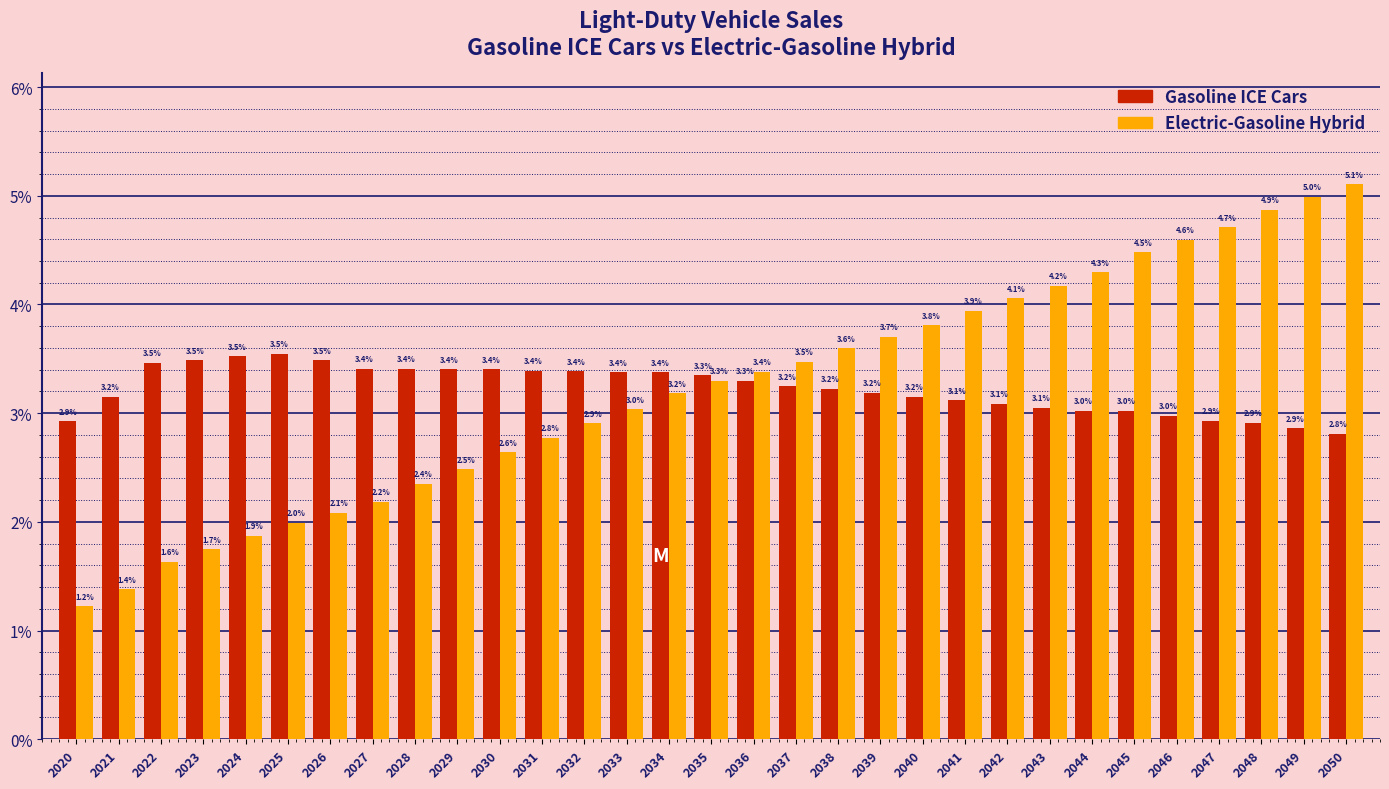

Reading left to right, extract all data points from this chart.

Gasoline ICE Cars: 2020=2.9	2021=3.2	2022=3.5	2023=3.5	2024=3.5	2025=3.5	2026=3.5	2027=3.4	2028=3.4	2029=3.4	2030=3.4	2031=3.4	2032=3.4	2033=3.4	2034=3.4	2035=3.3	2036=3.3	2037=3.2	2038=3.2	2039=3.2	2040=3.2	2041=3.1	2042=3.1	2043=3.1	2044=3.0	2045=3.0	2046=3.0	2047=2.9	2048=2.9	2049=2.9	2050=2.8
Electric-Gasoline Hybrid: 2020=1.2	2021=1.4	2022=1.6	2023=1.7	2024=1.9	2025=2.0	2026=2.1	2027=2.2	2028=2.4	2029=2.5	2030=2.6	2031=2.8	2032=2.9	2033=3.0	2034=3.2	2035=3.3	2036=3.4	2037=3.5	2038=3.6	2039=3.7	2040=3.8	2041=3.9	2042=4.1	2043=4.2	2044=4.3	2045=4.5	2046=4.6	2047=4.7	2048=4.9	2049=5.0	2050=5.1